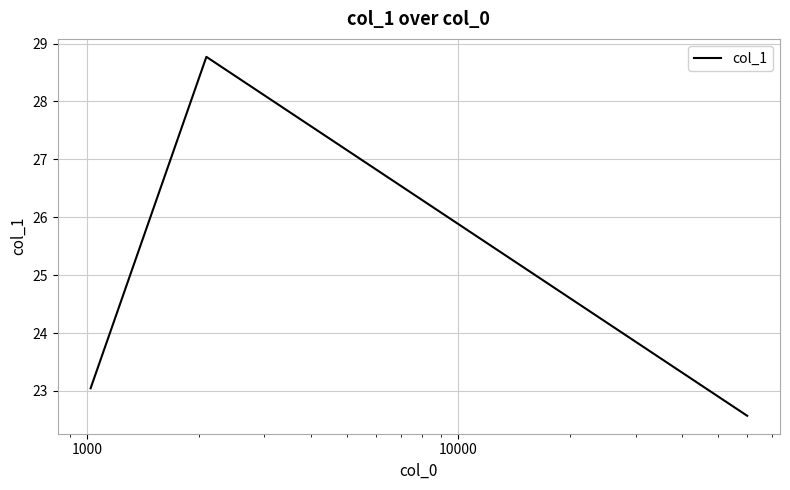

What is the greatest value displayed?

28.8